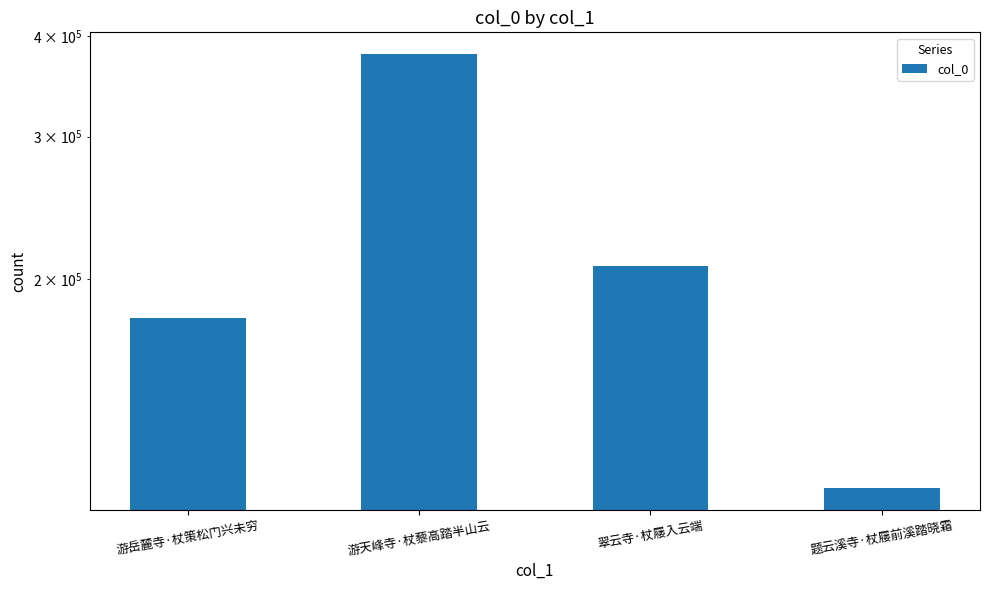

Is it true that the value at 游岳麓寺·杖策松门兴未穷 is 179050?

True